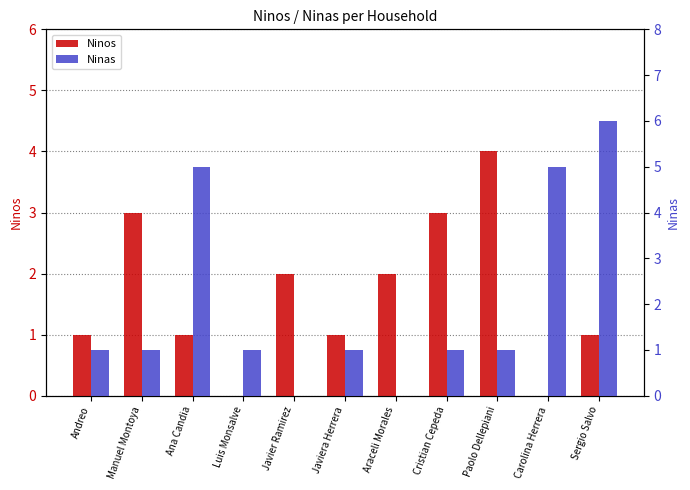

Which series has the largest total across all categories?

Ninas